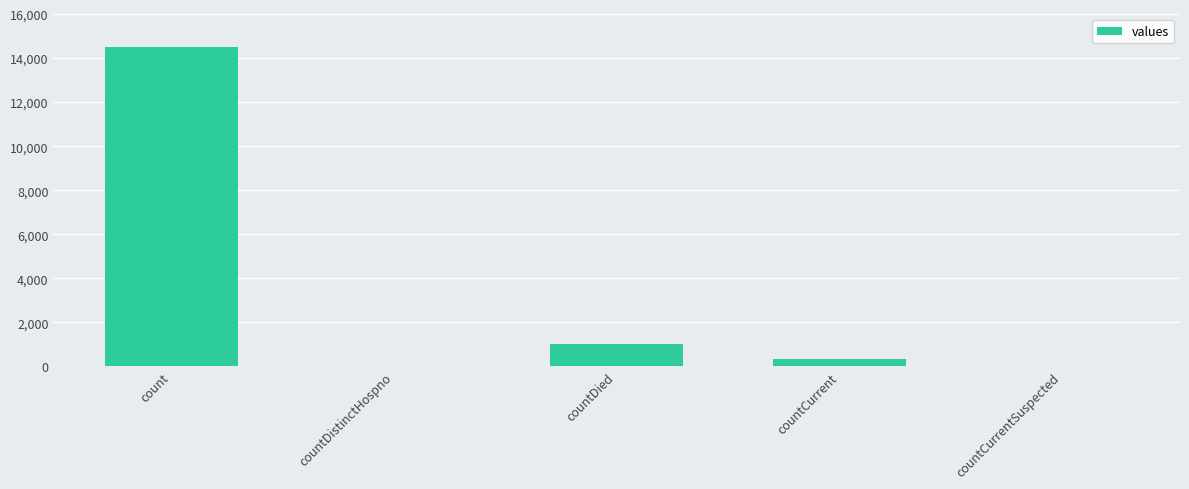

Reading right to left, what are all the values shown in this chart?

0	345	1033	0	14488